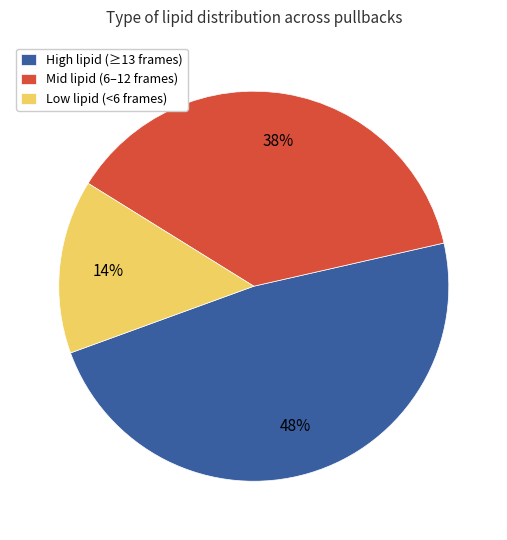

What is the ratio of the value at Low lipid (<6 frames) to the value at Mid lipid (6–12 frames)?

0.4